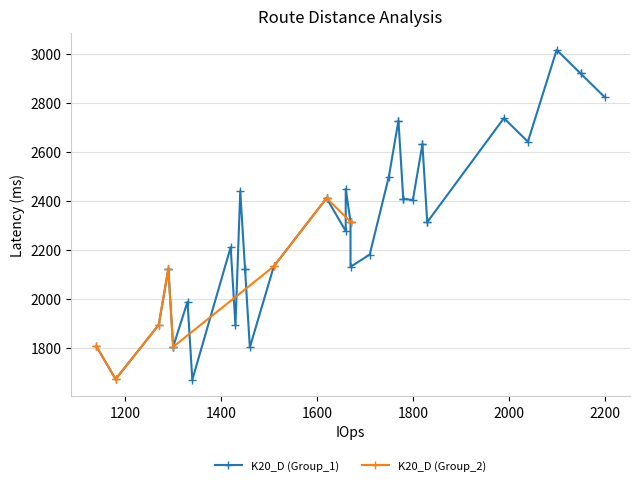

The K20_D series shows 1660 at 1. True or false?

True